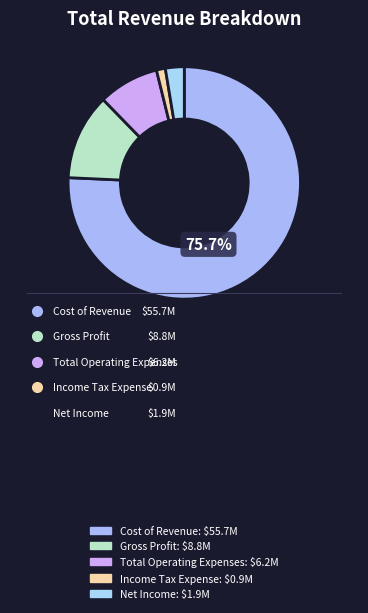

Is it true that Total Operating Expenses is 1% of the pie?

False